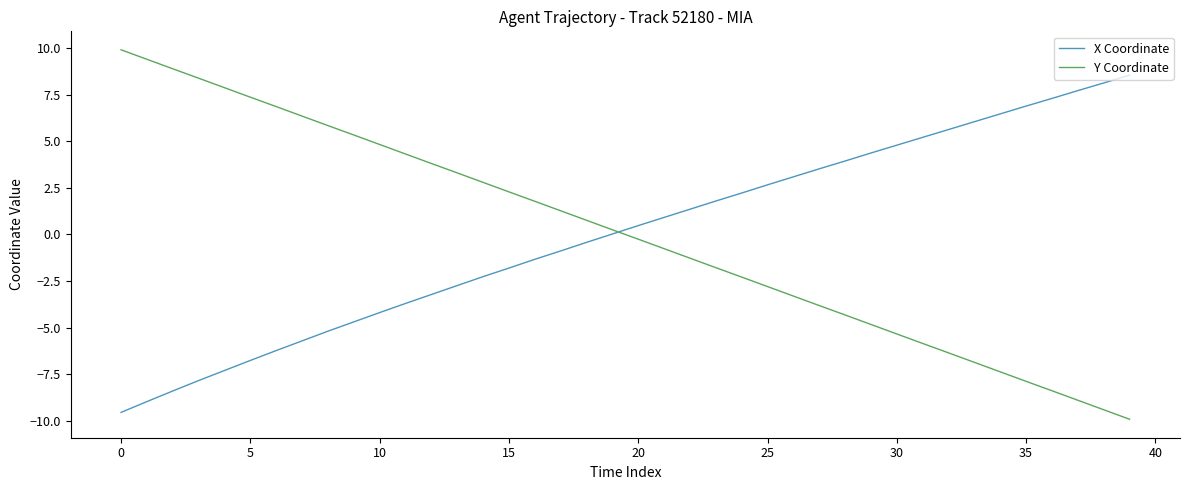

What is the difference between the maximum and minimum values in the Y Coordinate series?

19.8